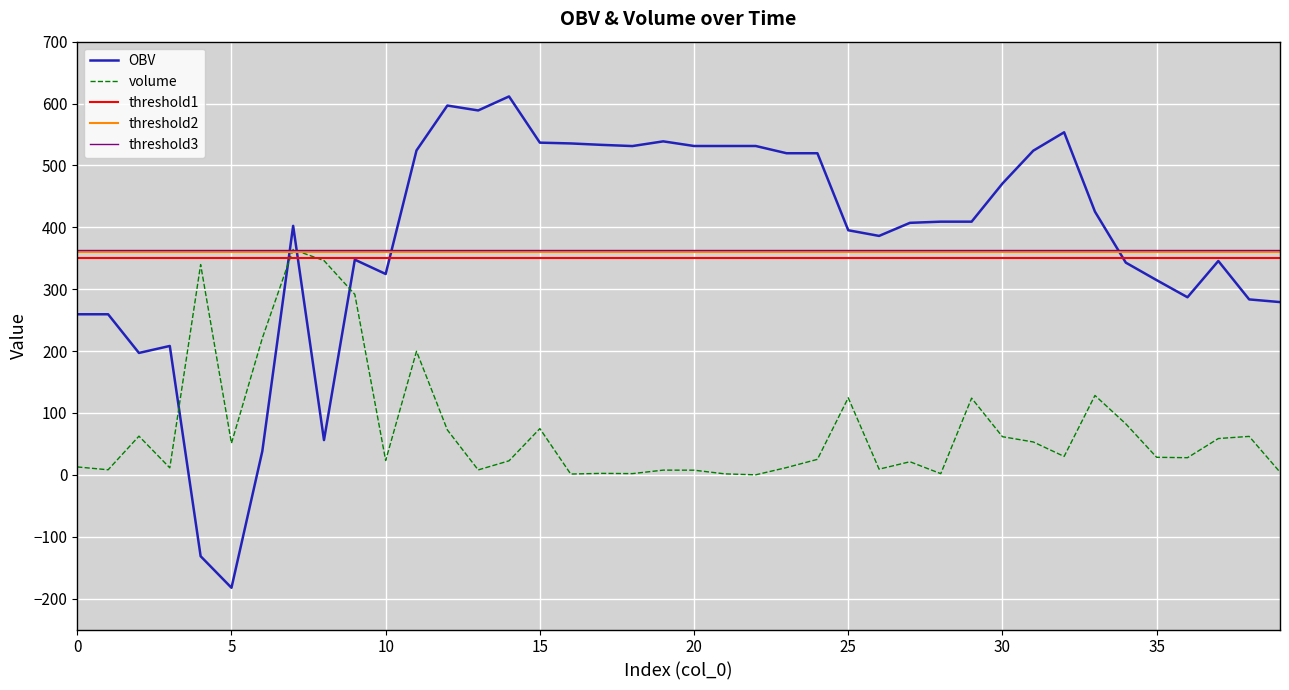

How many points are lower than both their immediate neighbors (excluding endpoints)?

8